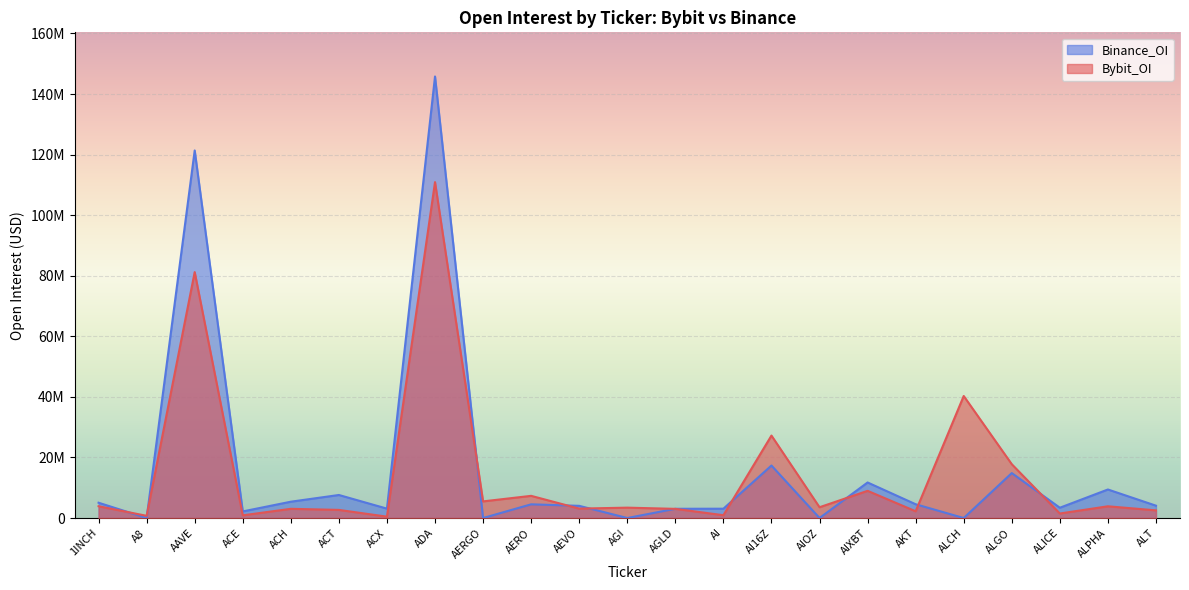

What is the difference between the highest and lowest values at ACH?

2348922